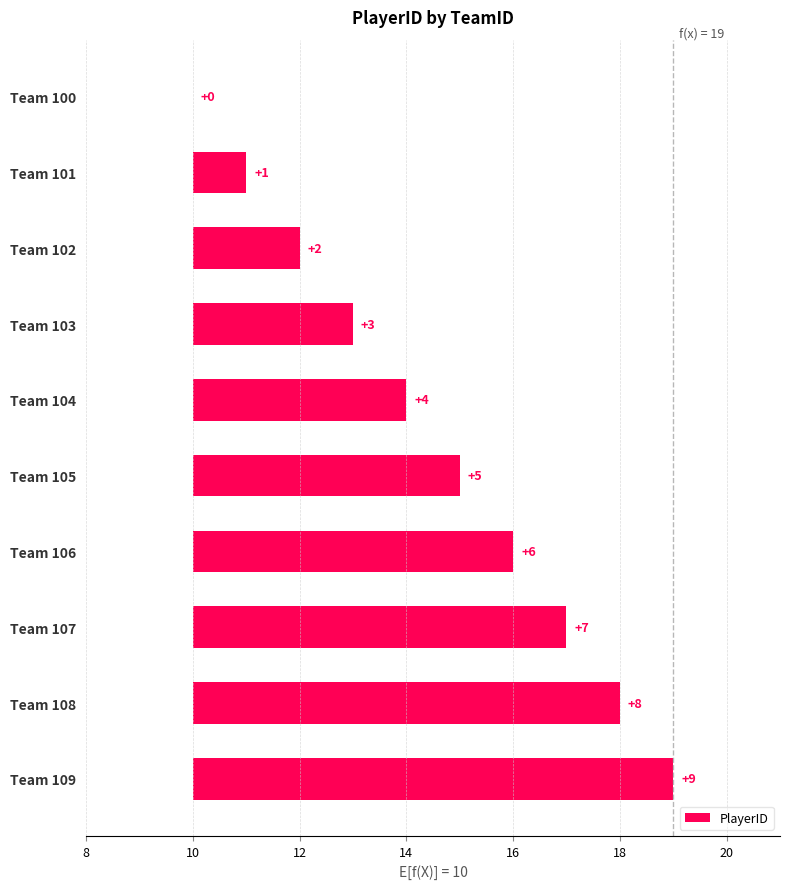

What is the sum of the values at Team 106 and Team 102?

8